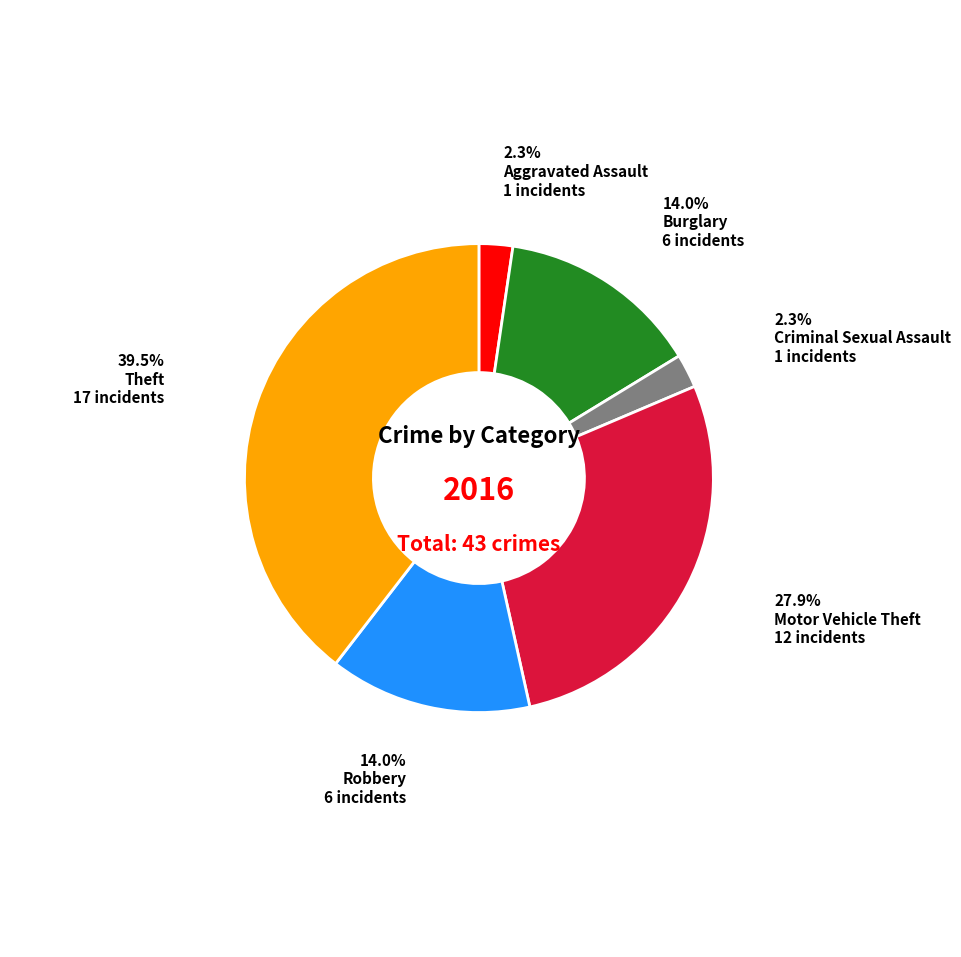

Does any single category account for the majority?

No